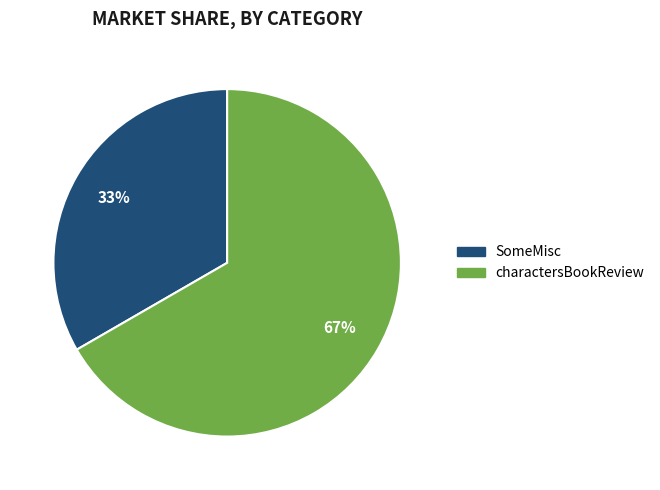

Is it true that charactersBookReview is 67% of the pie?

True